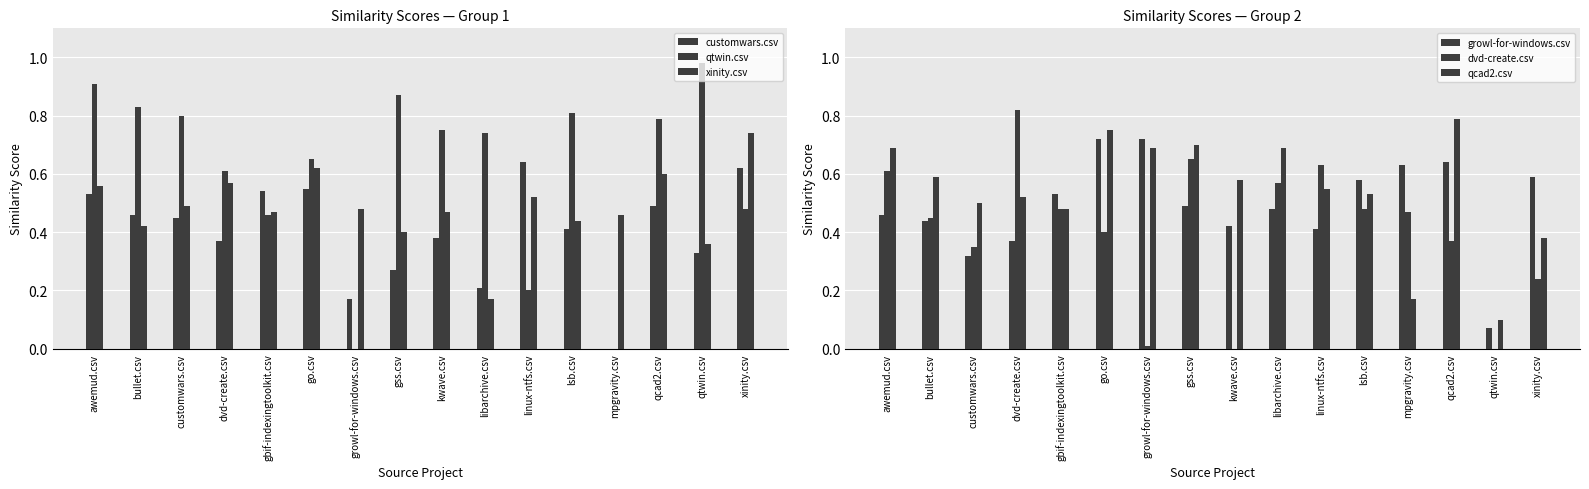

What is the total value across all series at kwave.csv?

2.6